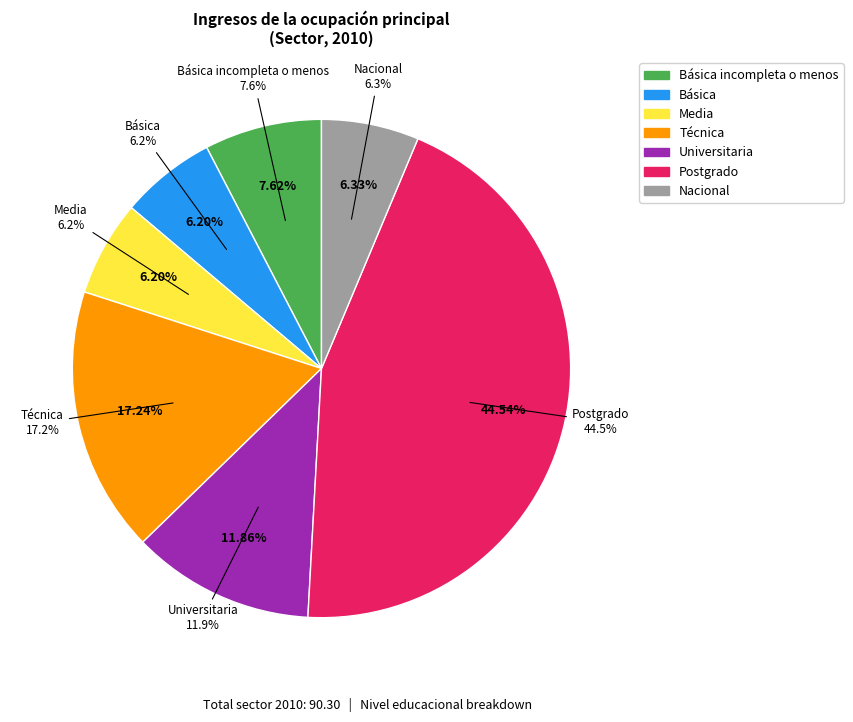

The Postgrado slice represents 33% of the pie. True or false?

False